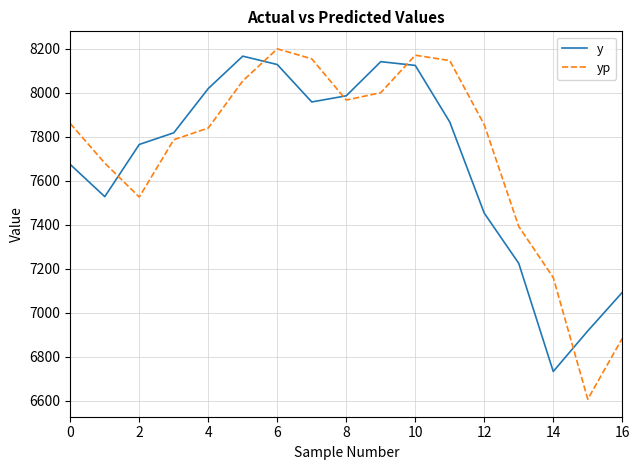

What is the sum of all yp values?

131282.4